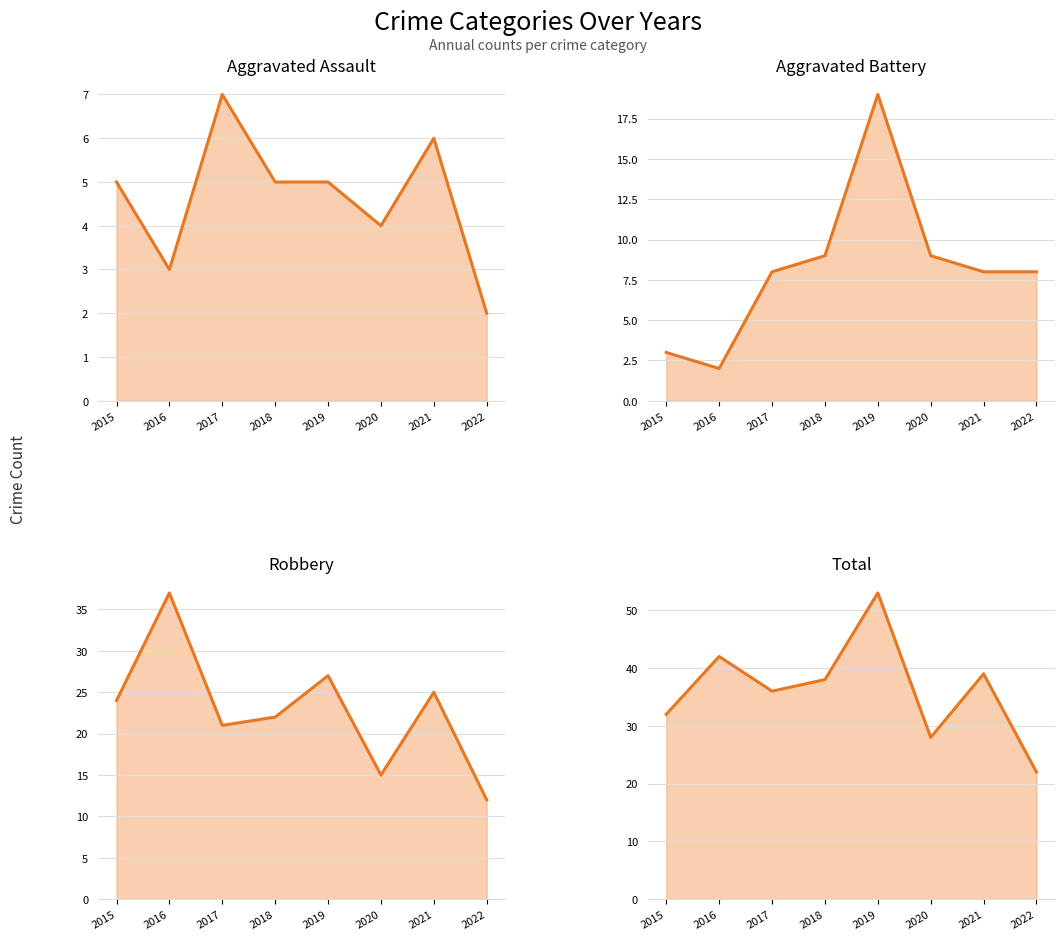

How many lines are shown in the chart?

4